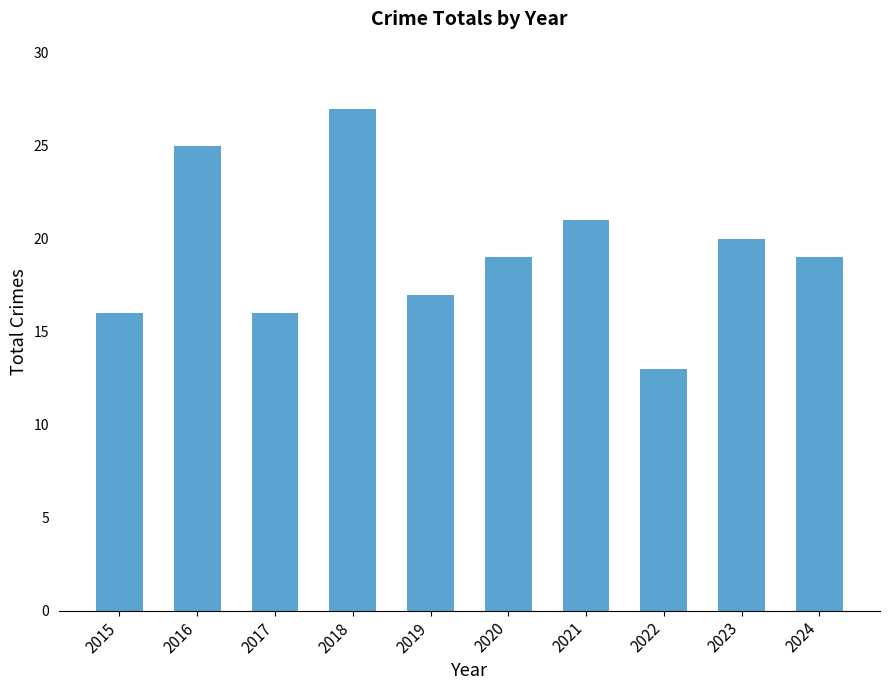

Reading right to left, extract all data points from this chart.

2024=19	2023=20	2022=13	2021=21	2020=19	2019=17	2018=27	2017=16	2016=25	2015=16